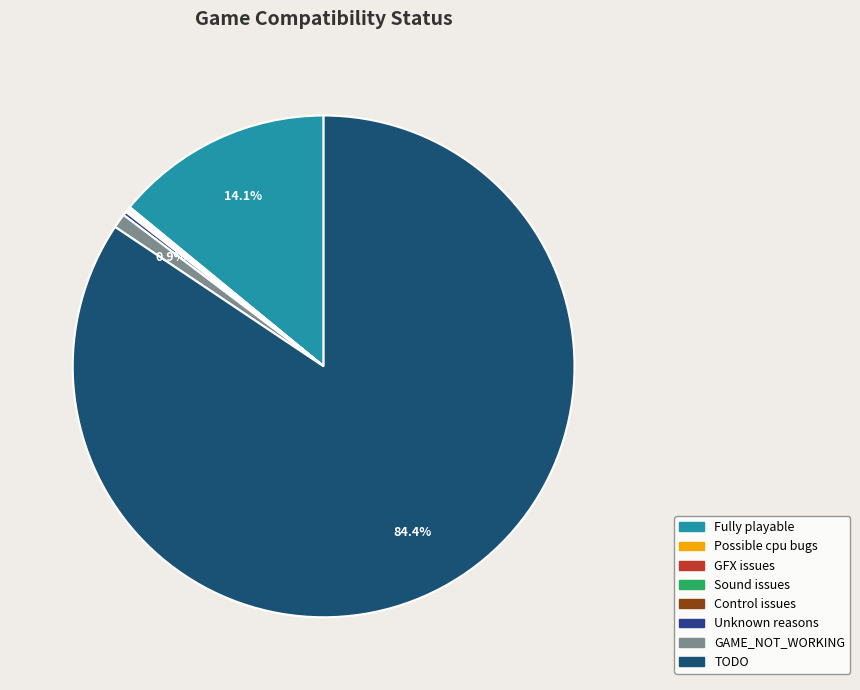

Approximately how many times larger is the value at TODO compared to Sound issues?

576.3